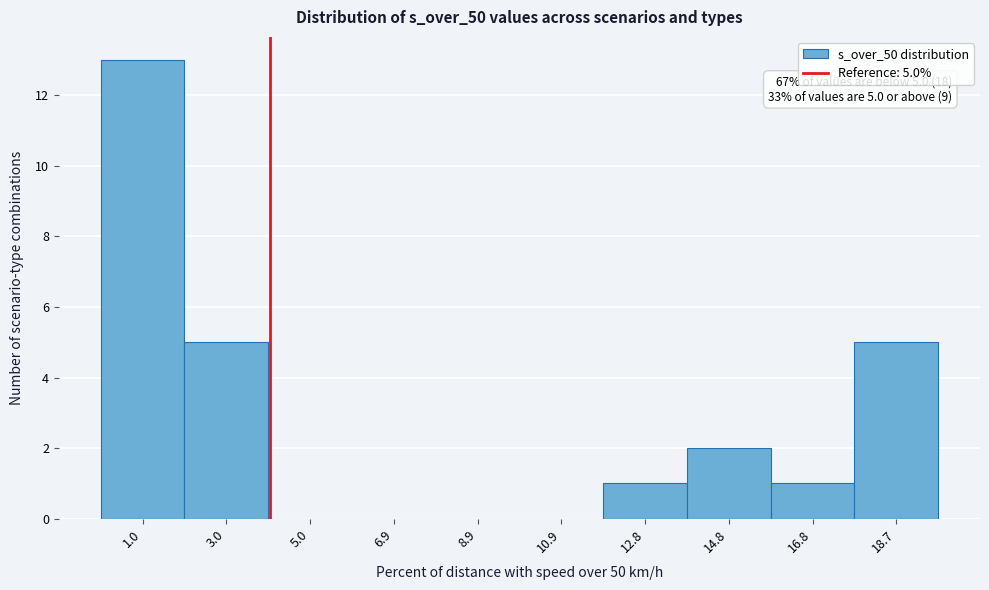

Reading left to right, list all the values displayed in this chart.

1.0=13	3.0=5	5.0=0	6.9=0	8.9=0	10.9=0	12.8=1	14.8=2	16.8=1	18.7=5